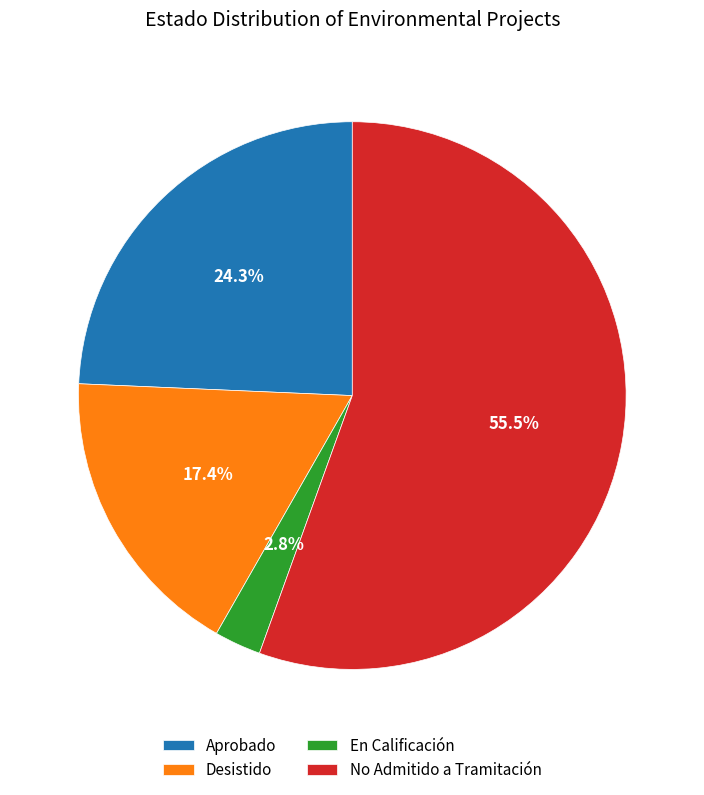

To the nearest percent, what is the difference between the Aprobado and No Admitido a Tramitación slice percentages?

31%